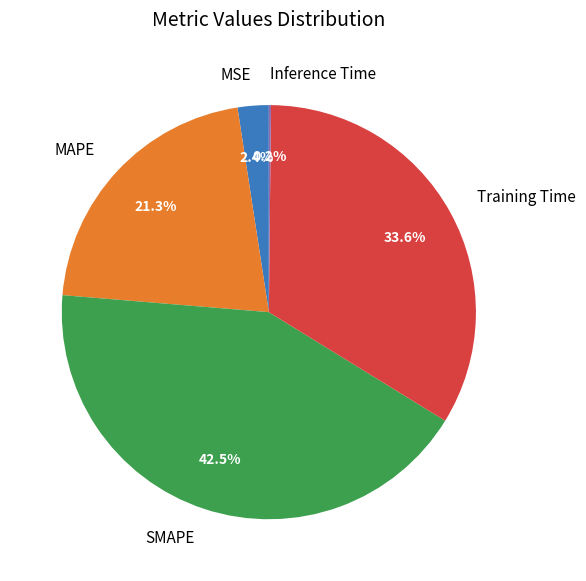

What is the largest slice in the pie chart?

SMAPE